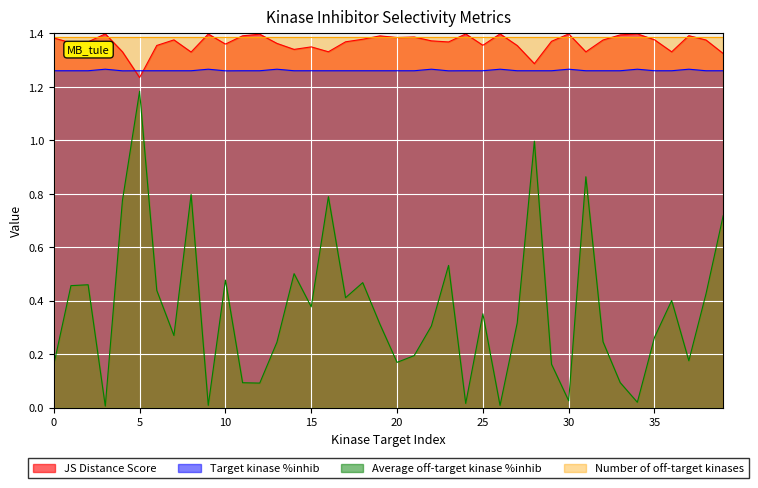

How many lines are shown in the chart?

4